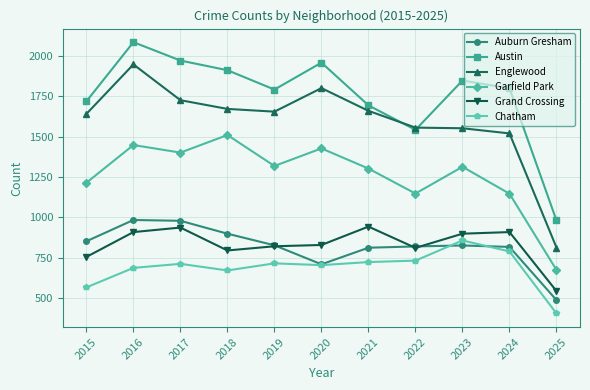

At which label does Englewood reach its peak?

2016